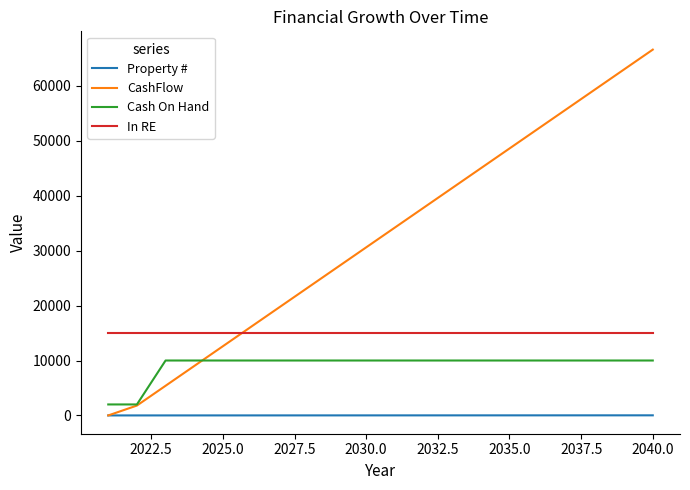

True or false: In RE and Property # intersect in this chart.

False